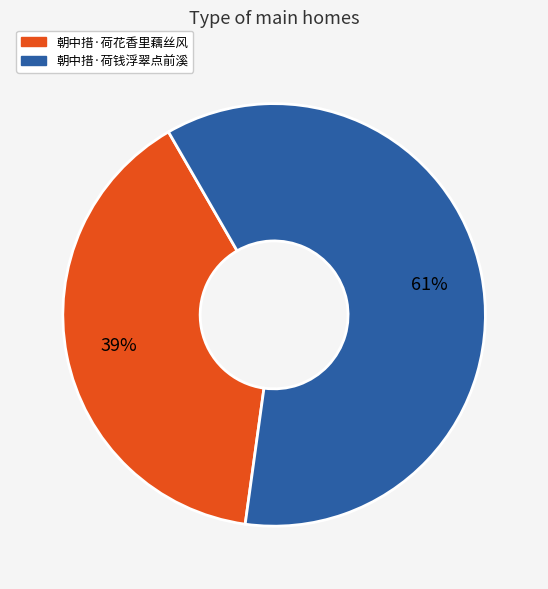

Is it true that 朝中措·荷花香里藕丝风 is 39% of the pie?

True